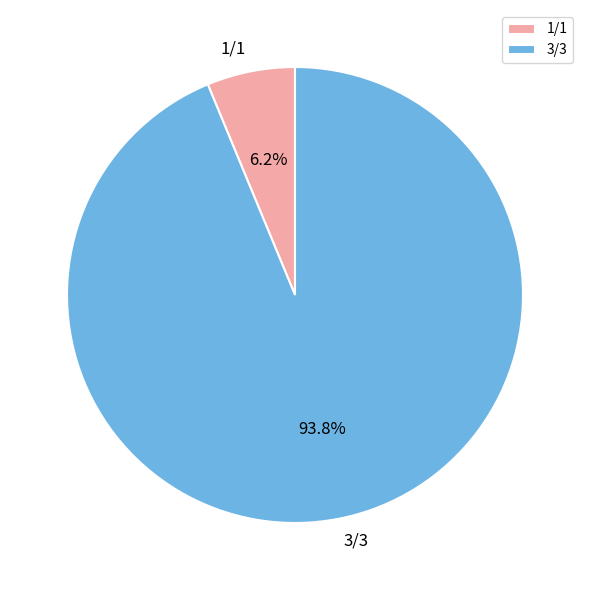

Is the sum of 3/3 and 1/1 greater than half?

Yes